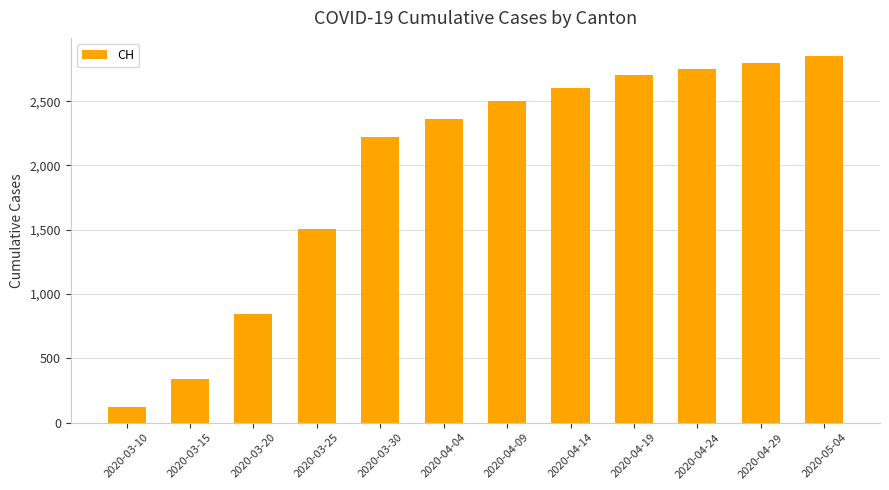

Reading left to right, list all the values displayed in this chart.

123	339	842	1505	2222	2363	2500	2600	2700	2750	2800	2850